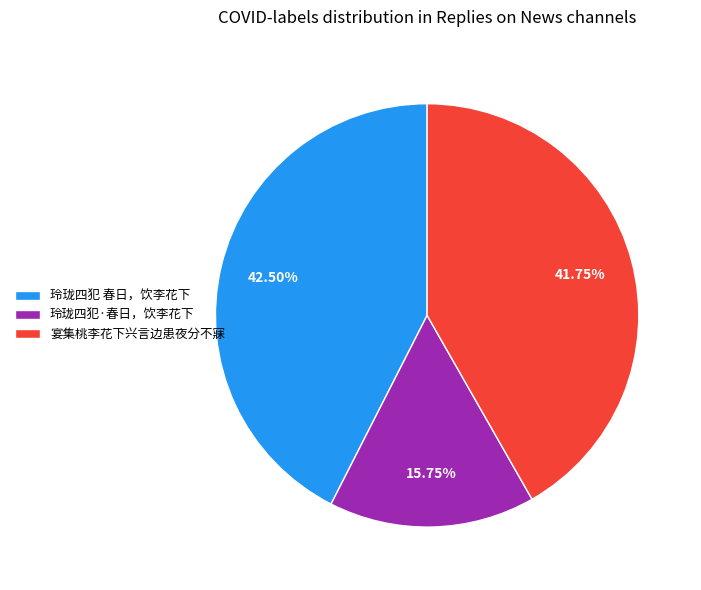

To the nearest percent, what is the difference between the largest and smallest slice percentages?

27%